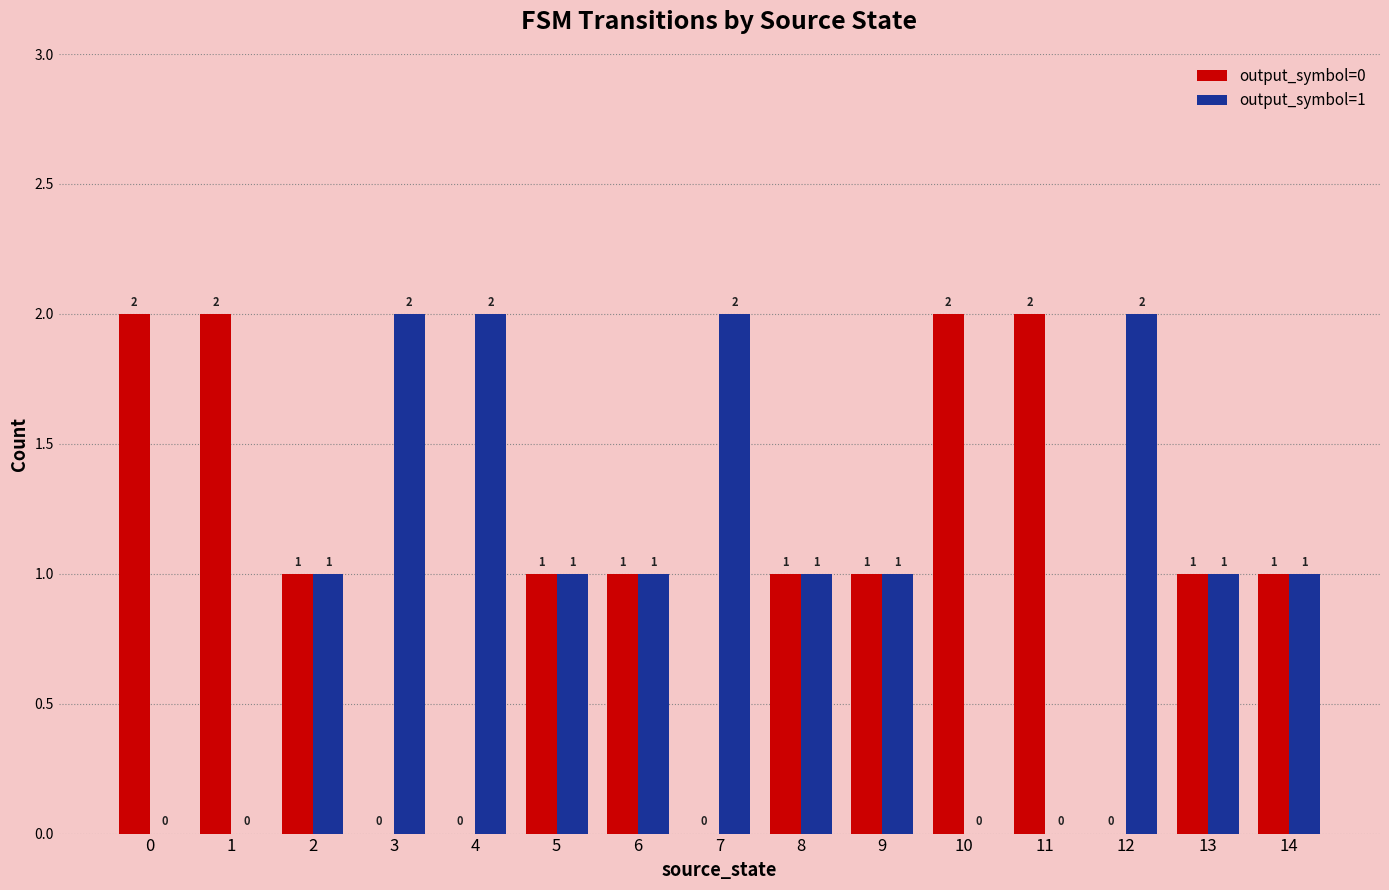

Is it true that output_symbol=0 equals 1 at 11?

False